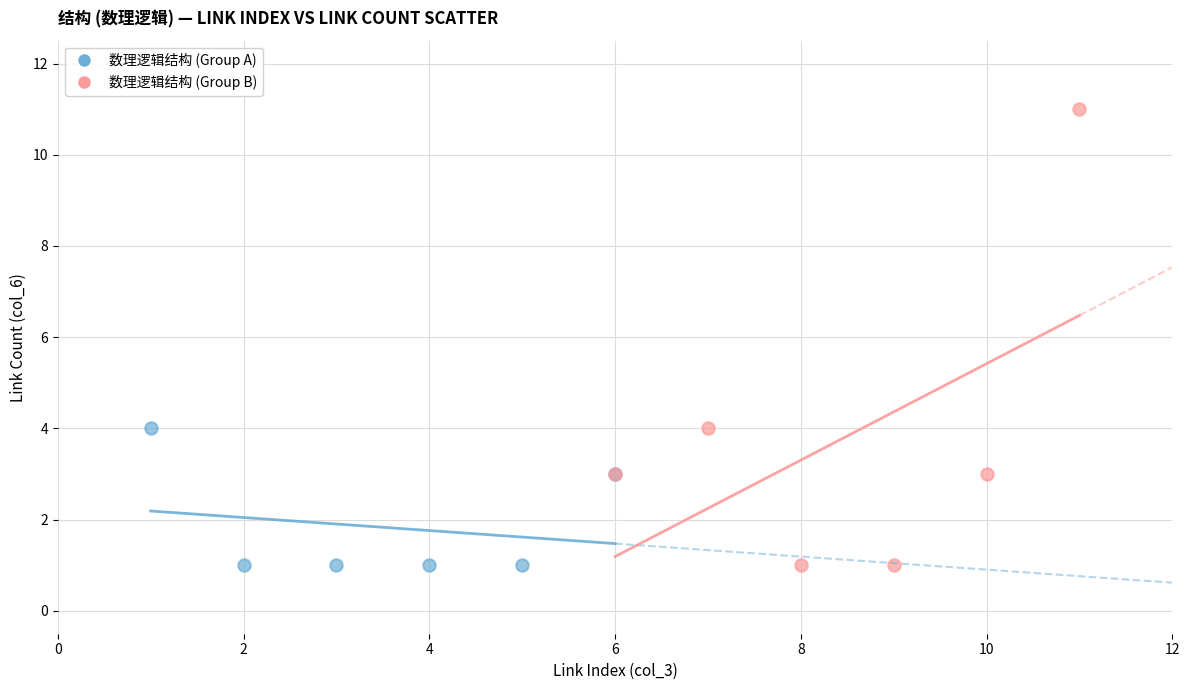

What are all the series names shown in the legend?

数理逻辑结构 (Group A), 数理逻辑结构 (Group B)